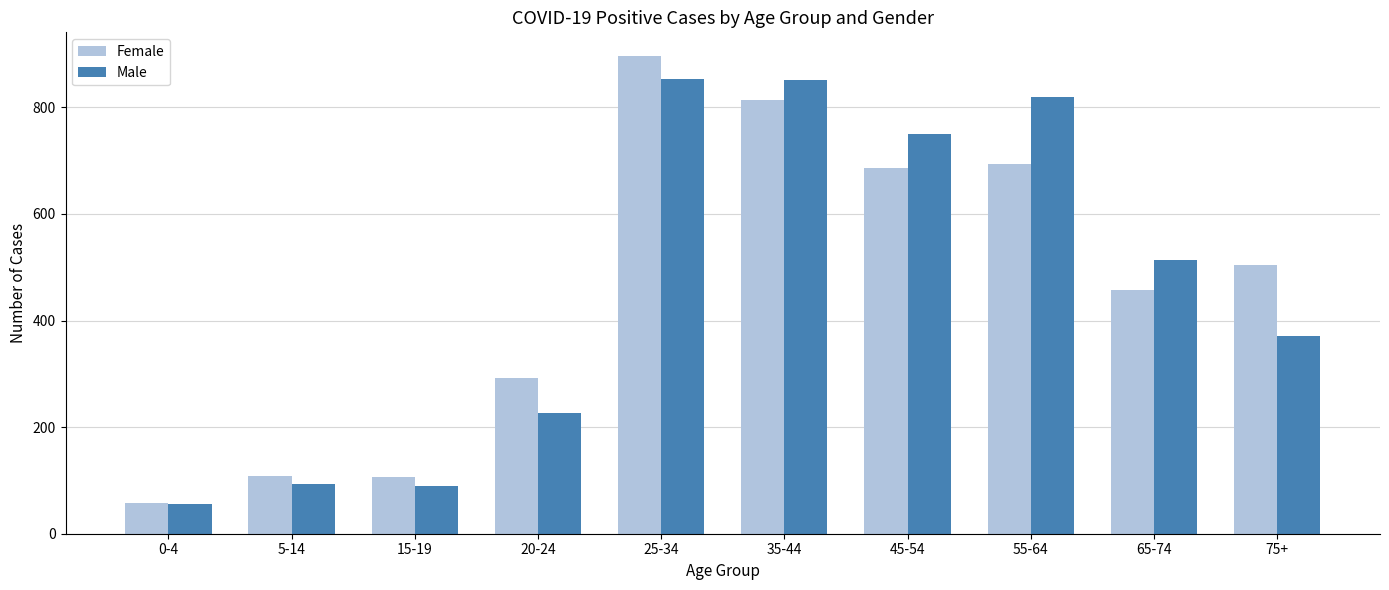

At which label does Female first exceed 505?

25-34